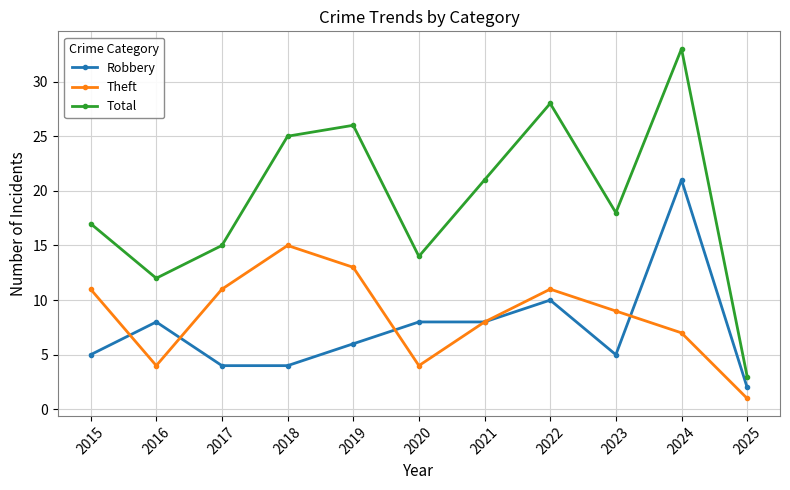

At which label does Robbery reach its peak?

2024